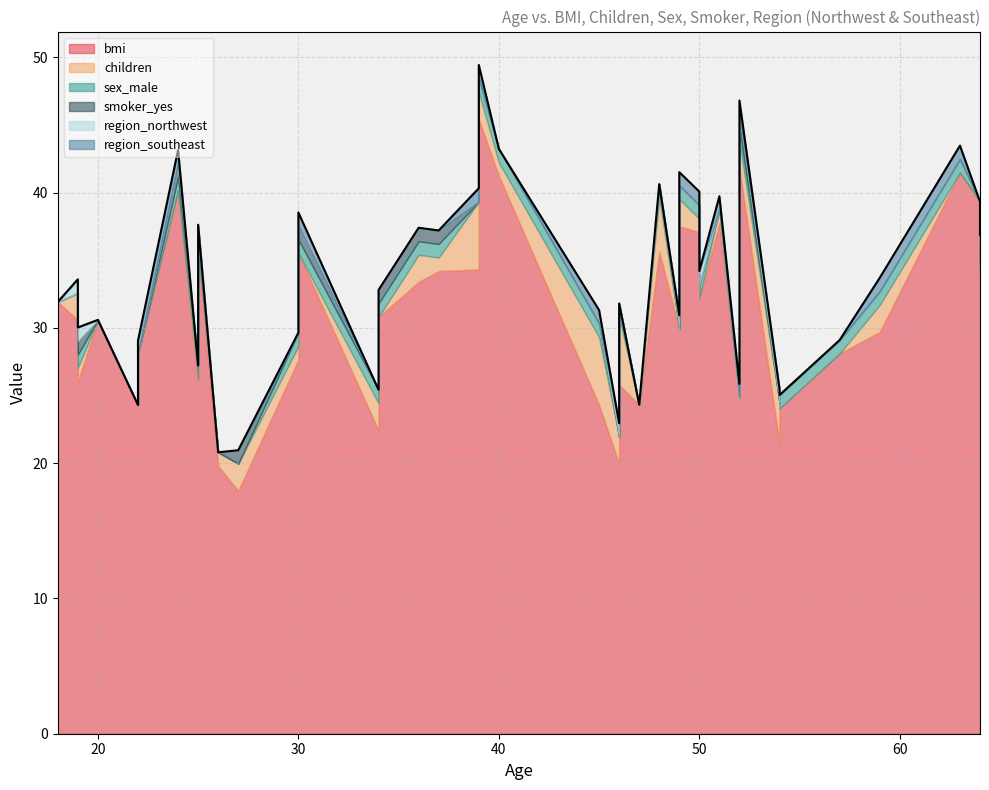

Does the chart have visible grid lines?

Yes